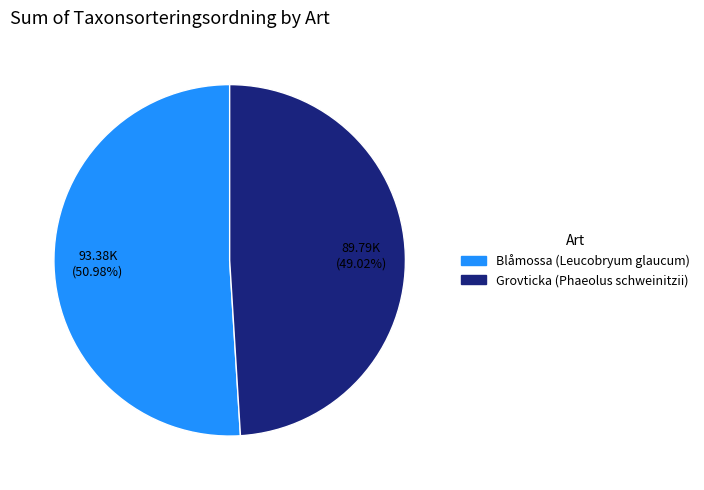

What is the largest slice in the pie chart?

Blåmossa (Leucobryum glaucum)